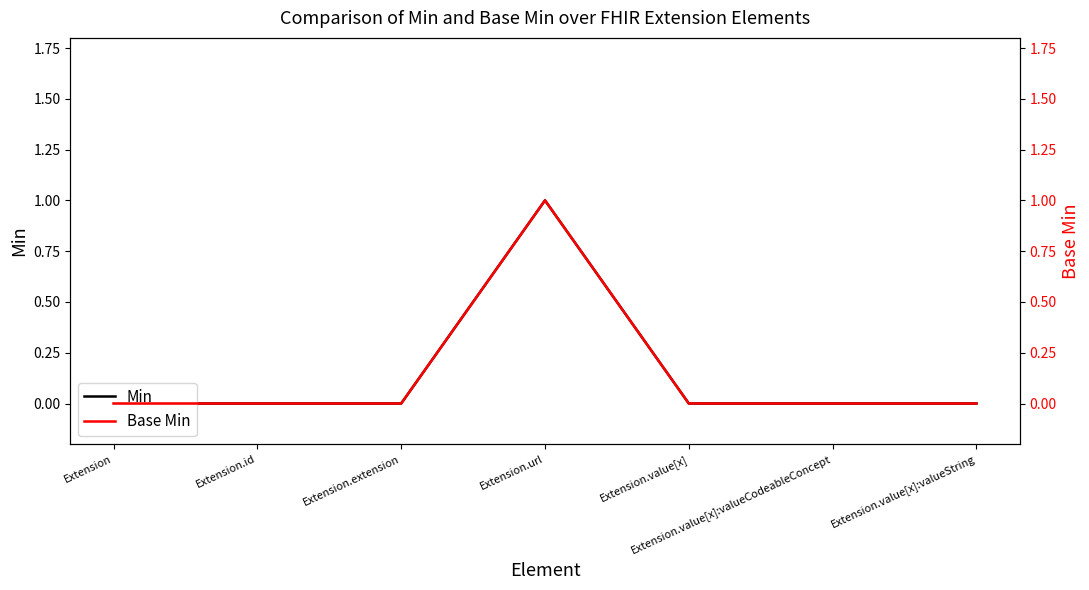

True or false: Min and Base Min intersect in this chart.

False